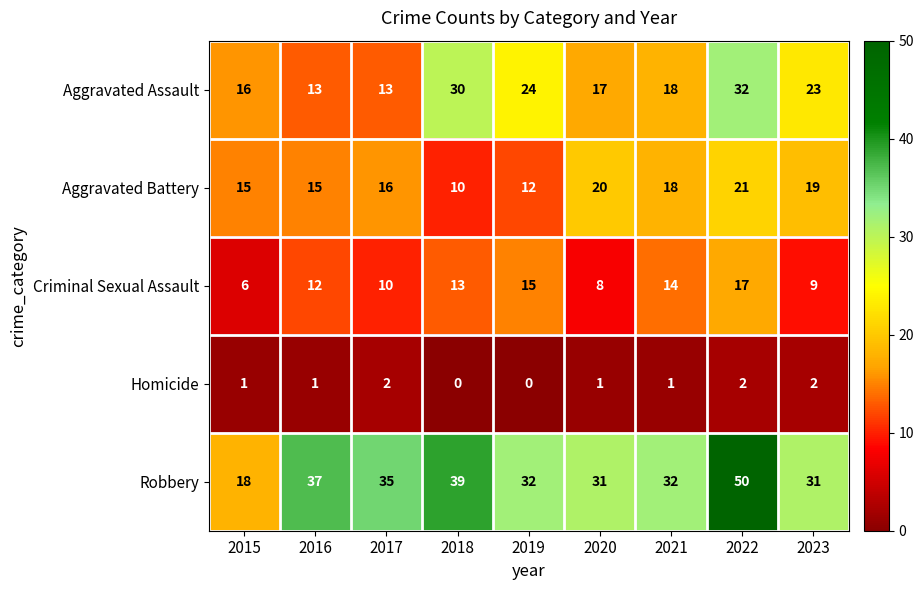

Which series changed the most between 2016 and 2023?

Aggravated Assault